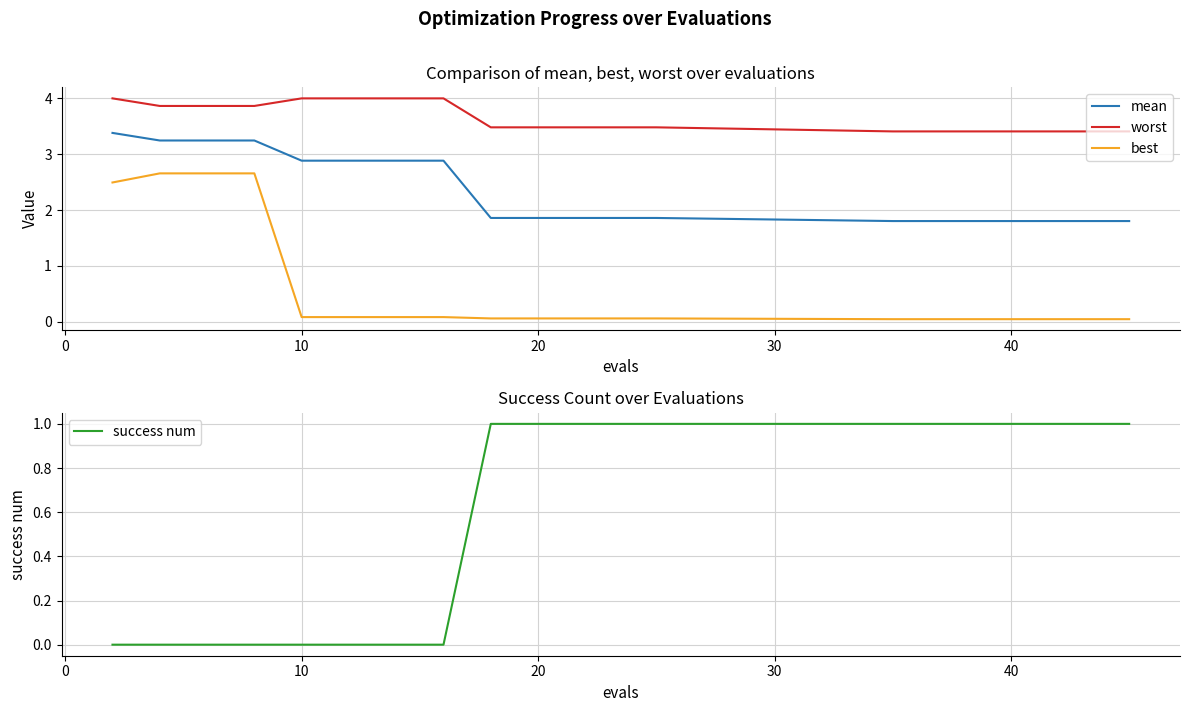

What are all the series names shown in the legend?

mean, worst, best, success num